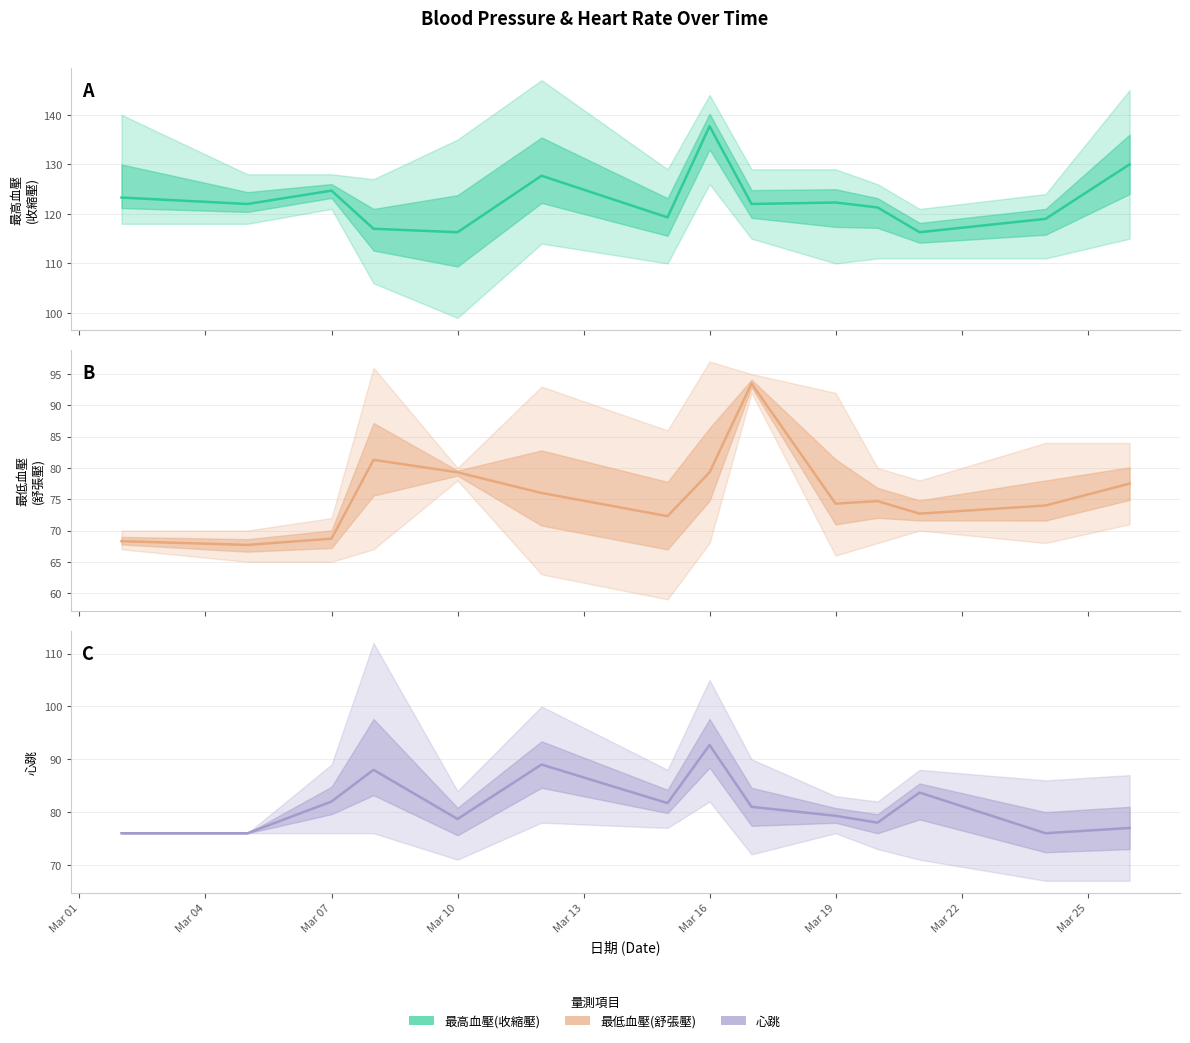

True or false: 最高血壓(收縮壓) has a value of 198.3 at Mar 01.

False